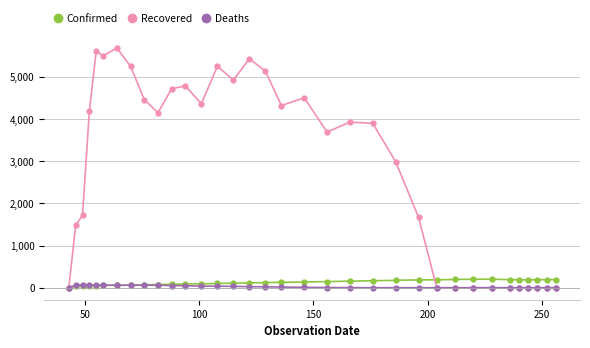

Which series has the widest spread of values?

Recovered